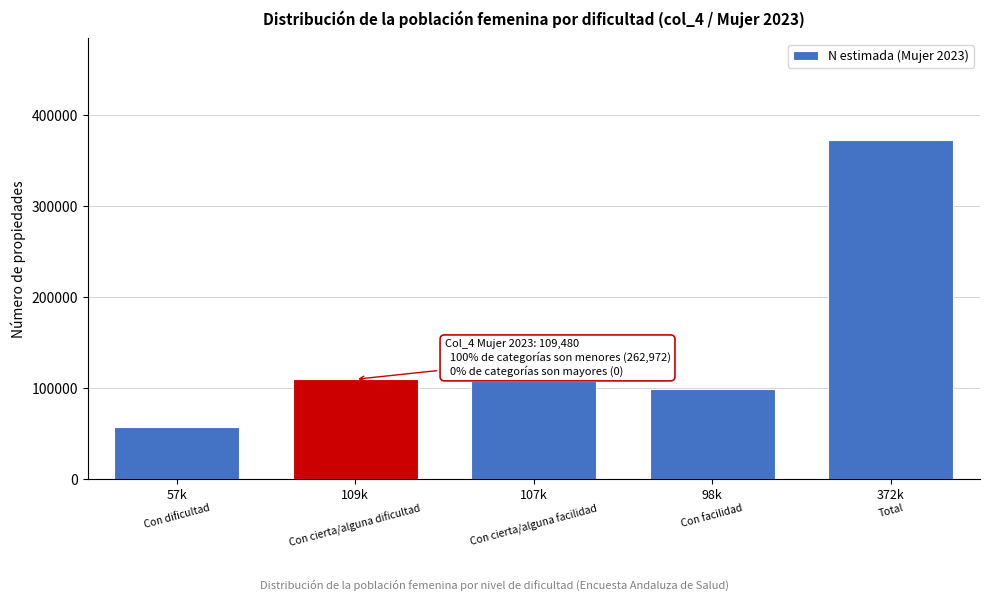

Reading left to right, extract all data points from this chart.

57481	109480	107122	98369	372451